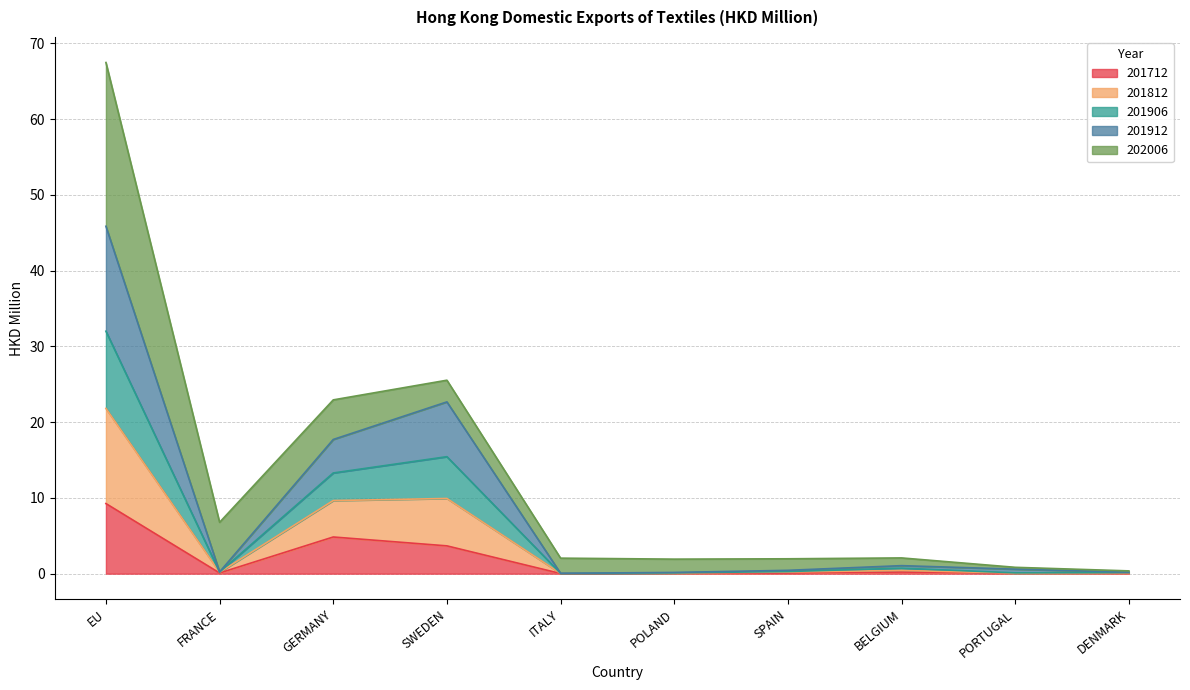

Which category has the lowest value in the 201812 series?

ITALY